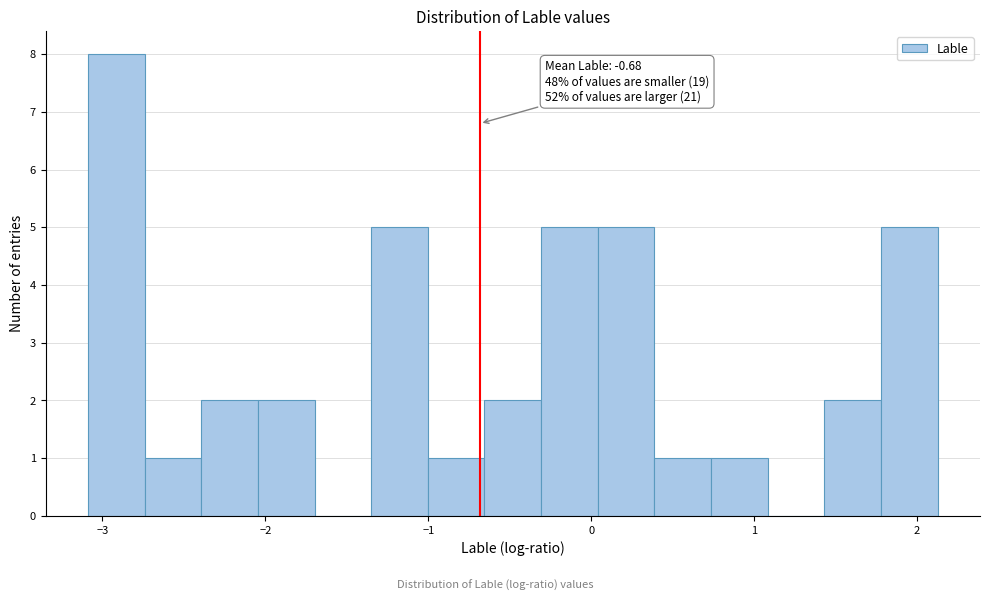

Read against the x-axis, roughly where is the centre of the tallest bar?

-2.9